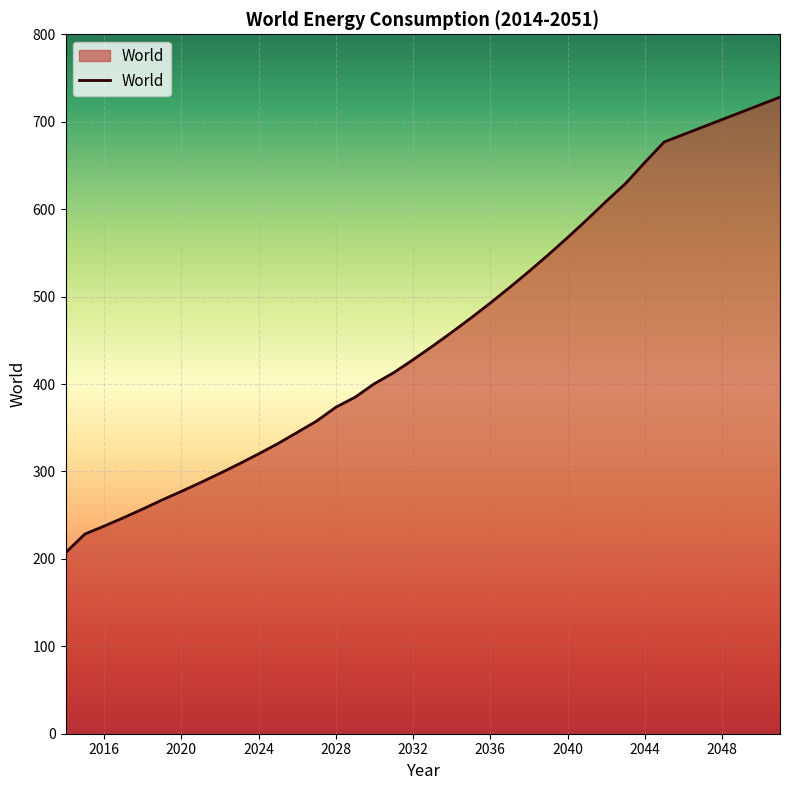

What is the minimum value shown in the chart?

207.0